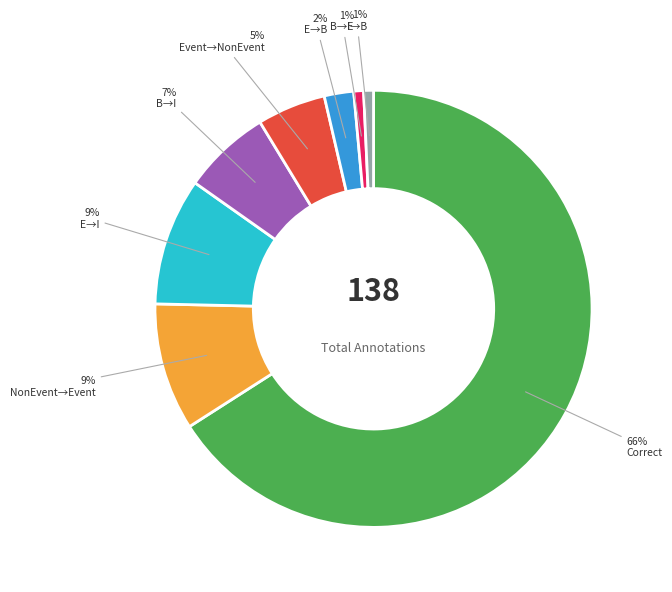

To the nearest percent, what is the average slice percentage?

12%